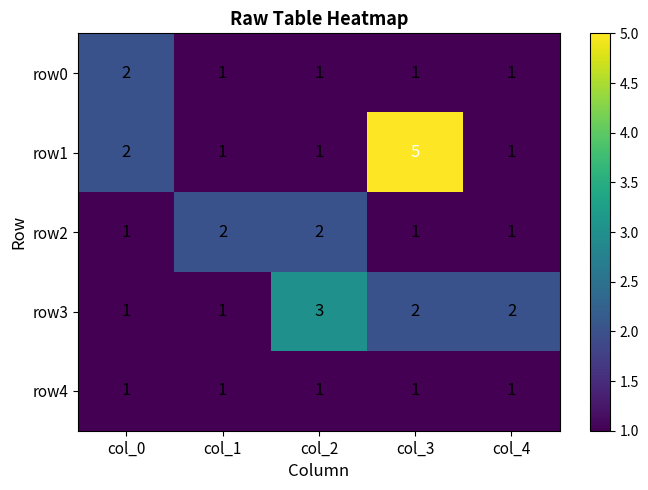

Count the number of categories in the chart.

5